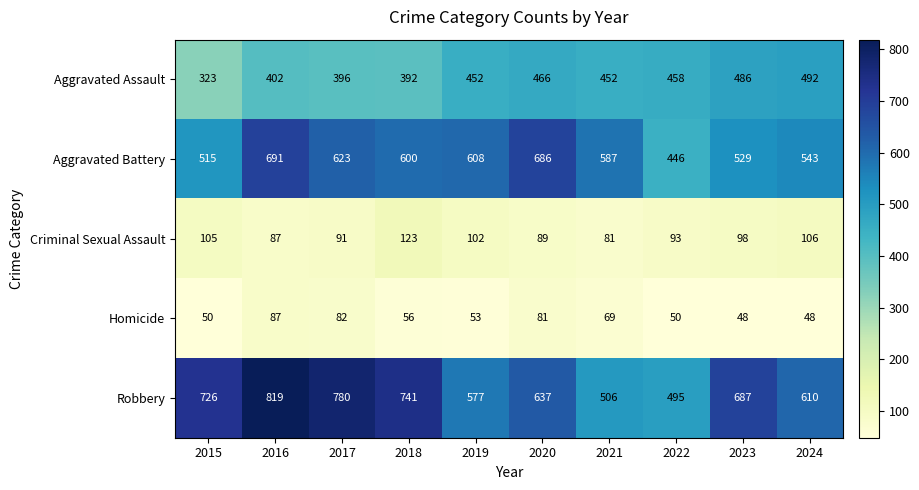

The Criminal Sexual Assault series shows 176 at 2019. True or false?

False